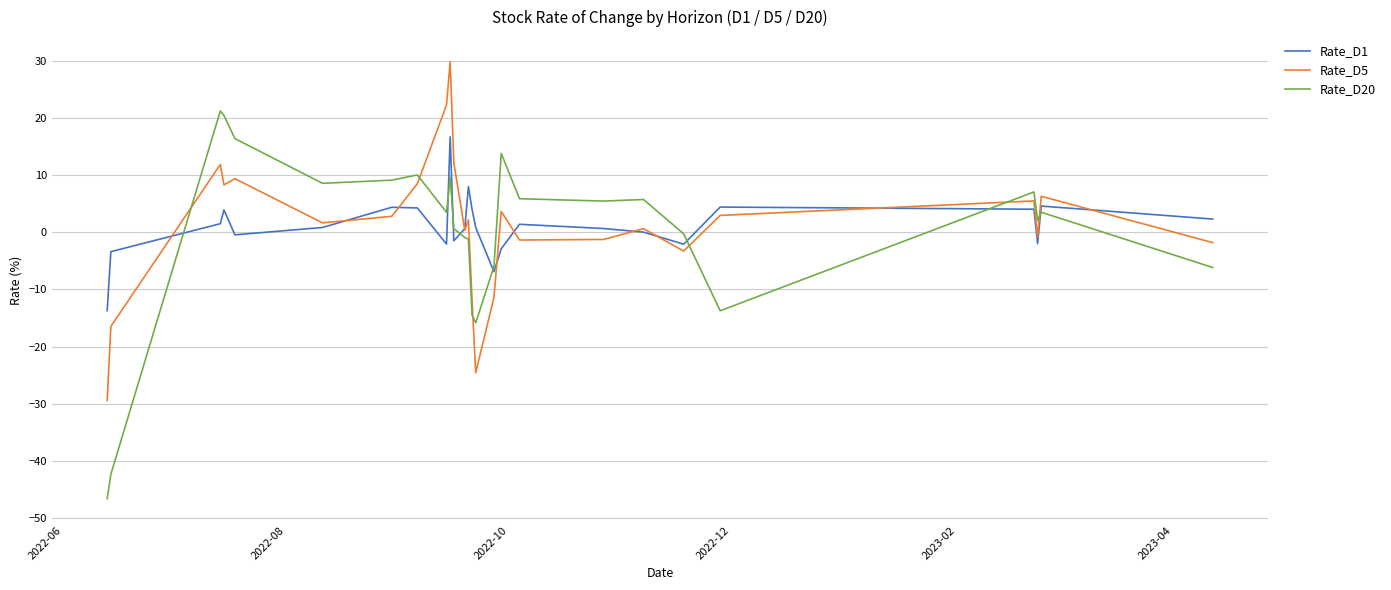

Which series has the widest spread of values?

Rate_D20